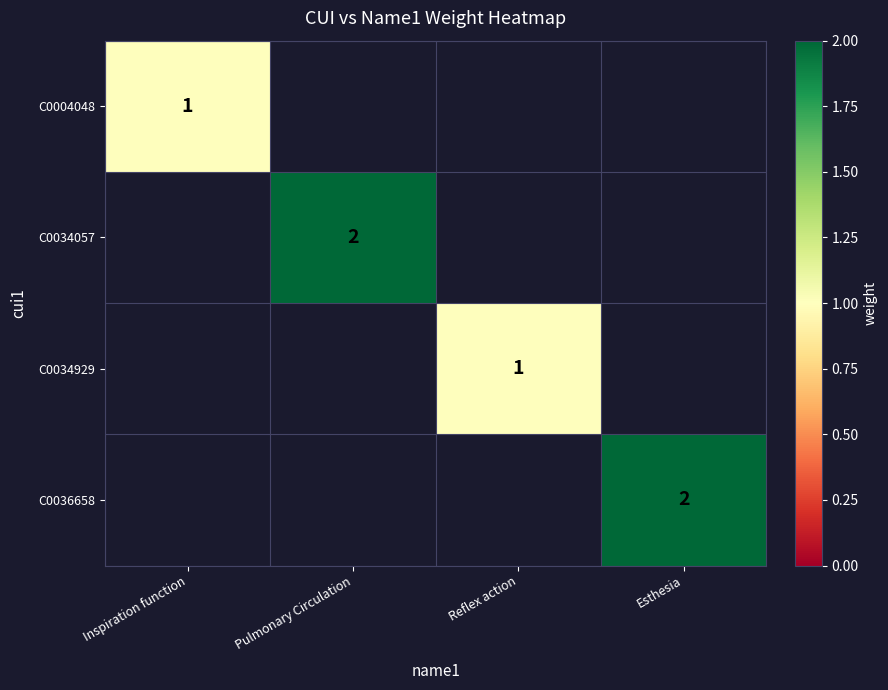

True or false: C0034929 has a value of 0 at Reflex action.

False